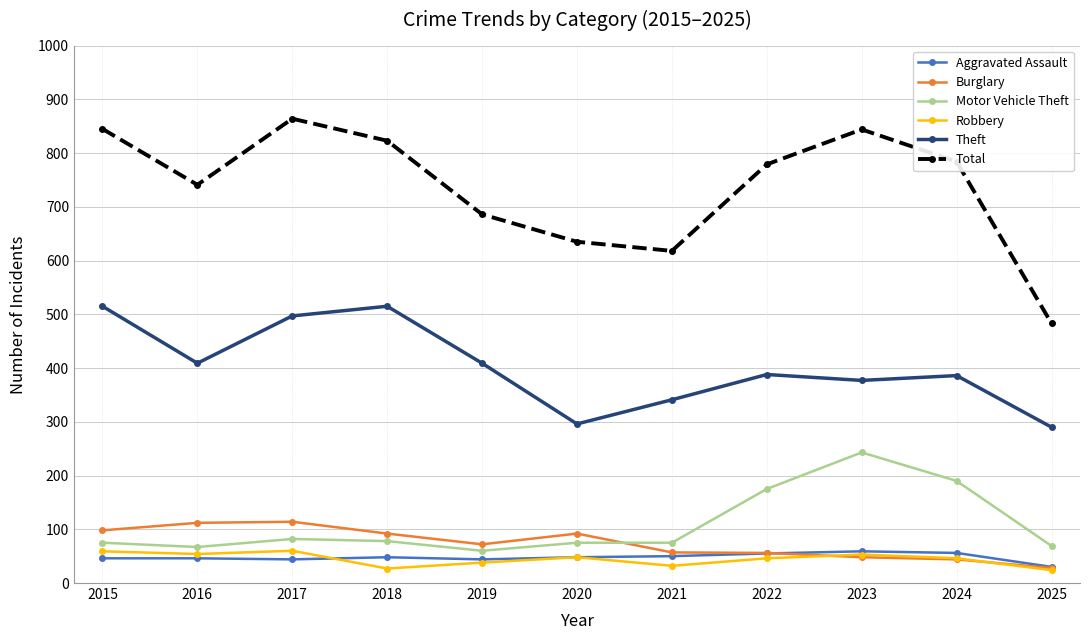

The value of Total at 2018 is 349. True or false?

False